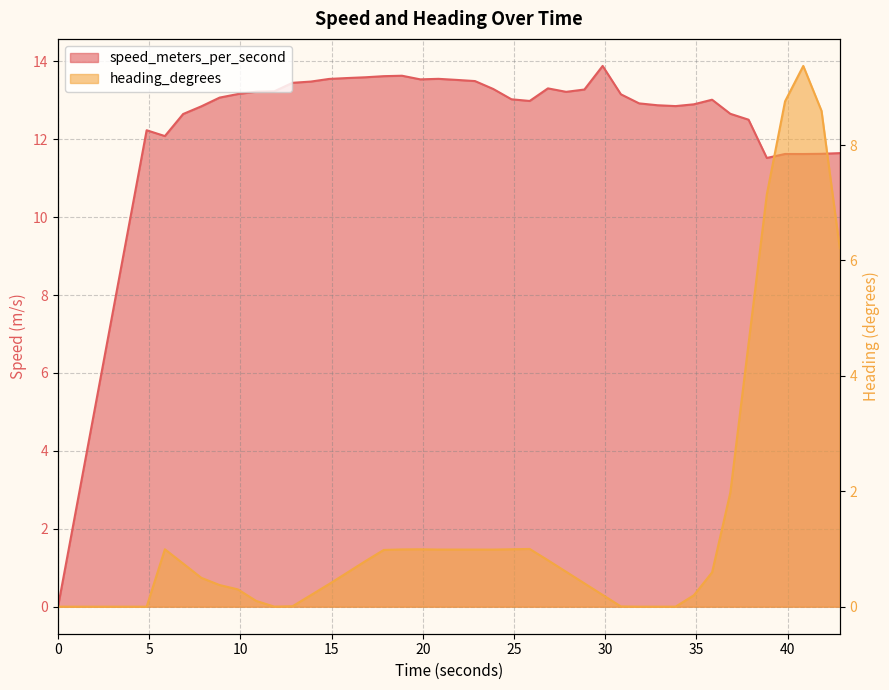

Is it true that speed_meters_per_second equals 12.1 at 5.859999895?

True